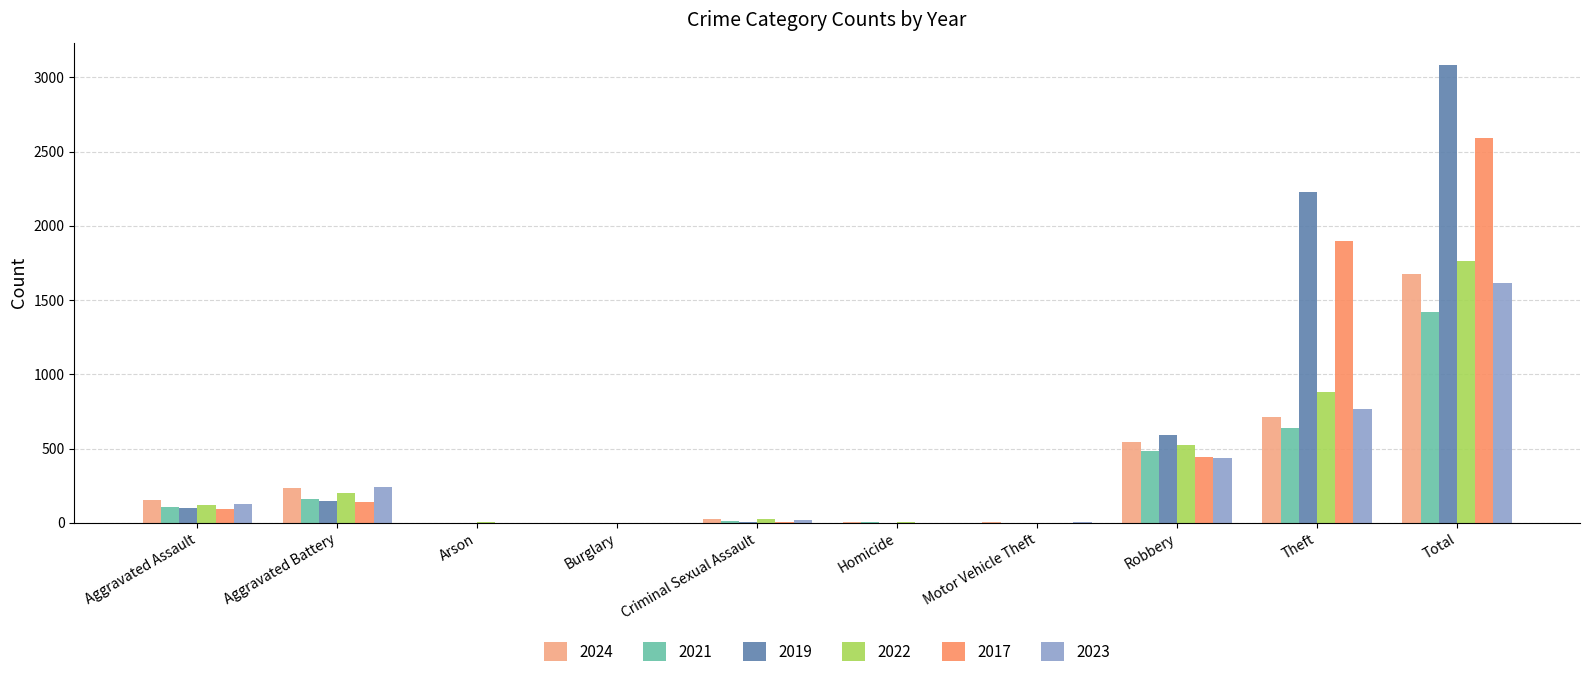

Is the value of 2021 at Burglary greater than the value of 2024 at Aggravated Battery?

No